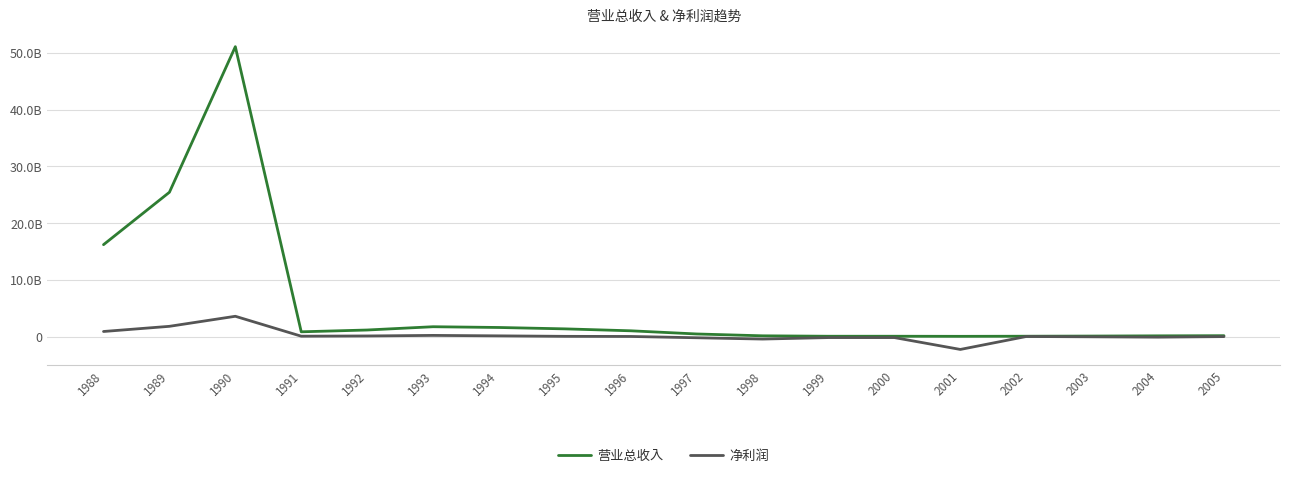

What are all the series names shown in the legend?

营业总收入, 净利润